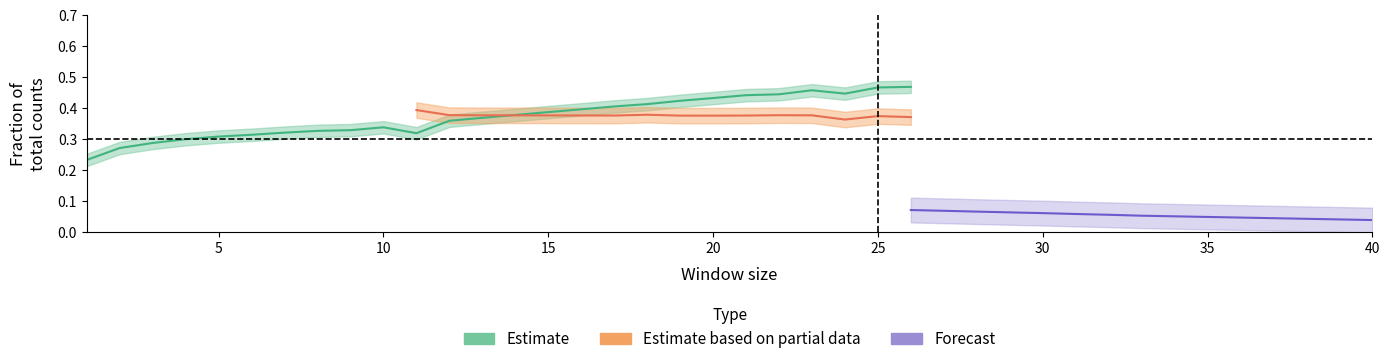

Is it true that c12_frac equals 0.5 at 36?

False